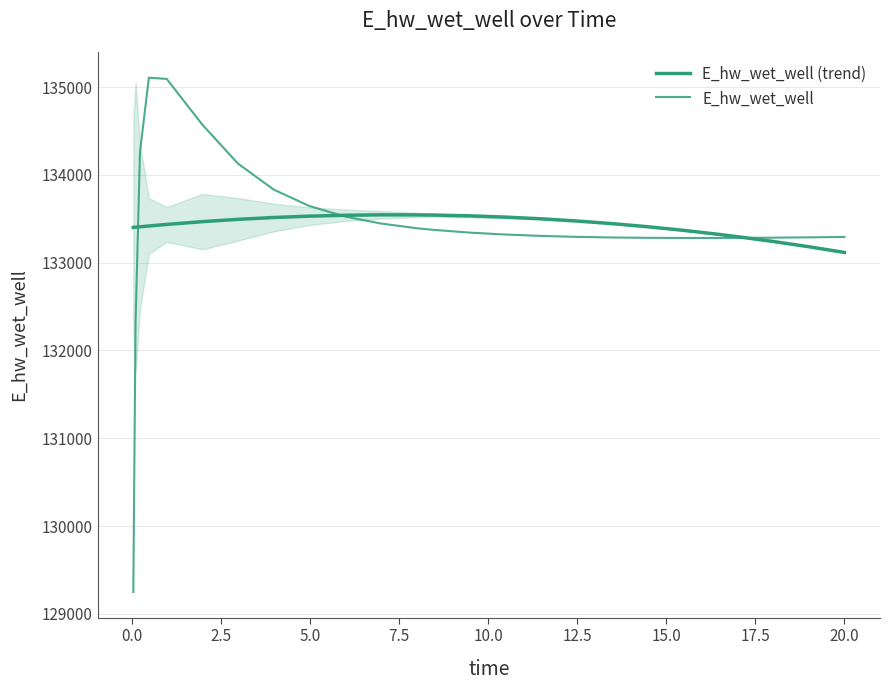

How many lines are shown in the chart?

2